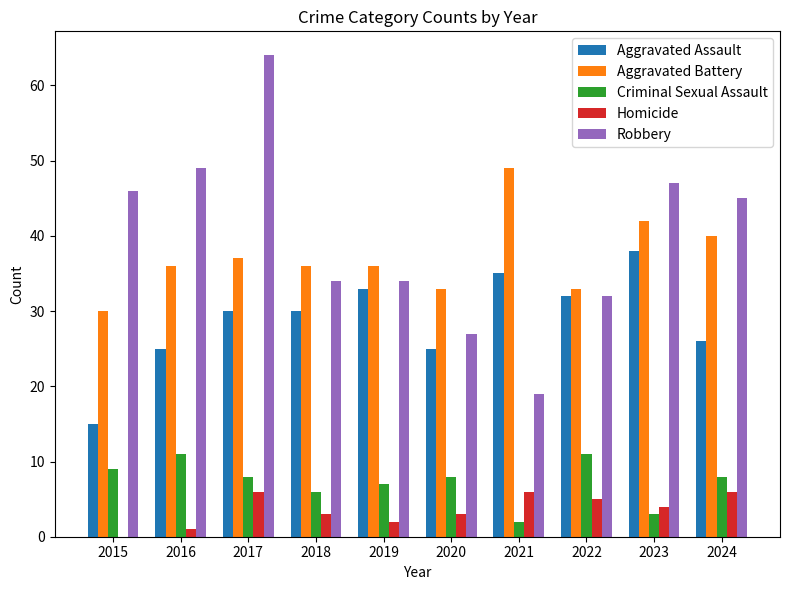

The Aggravated Assault series shows 30 at 2017. True or false?

True